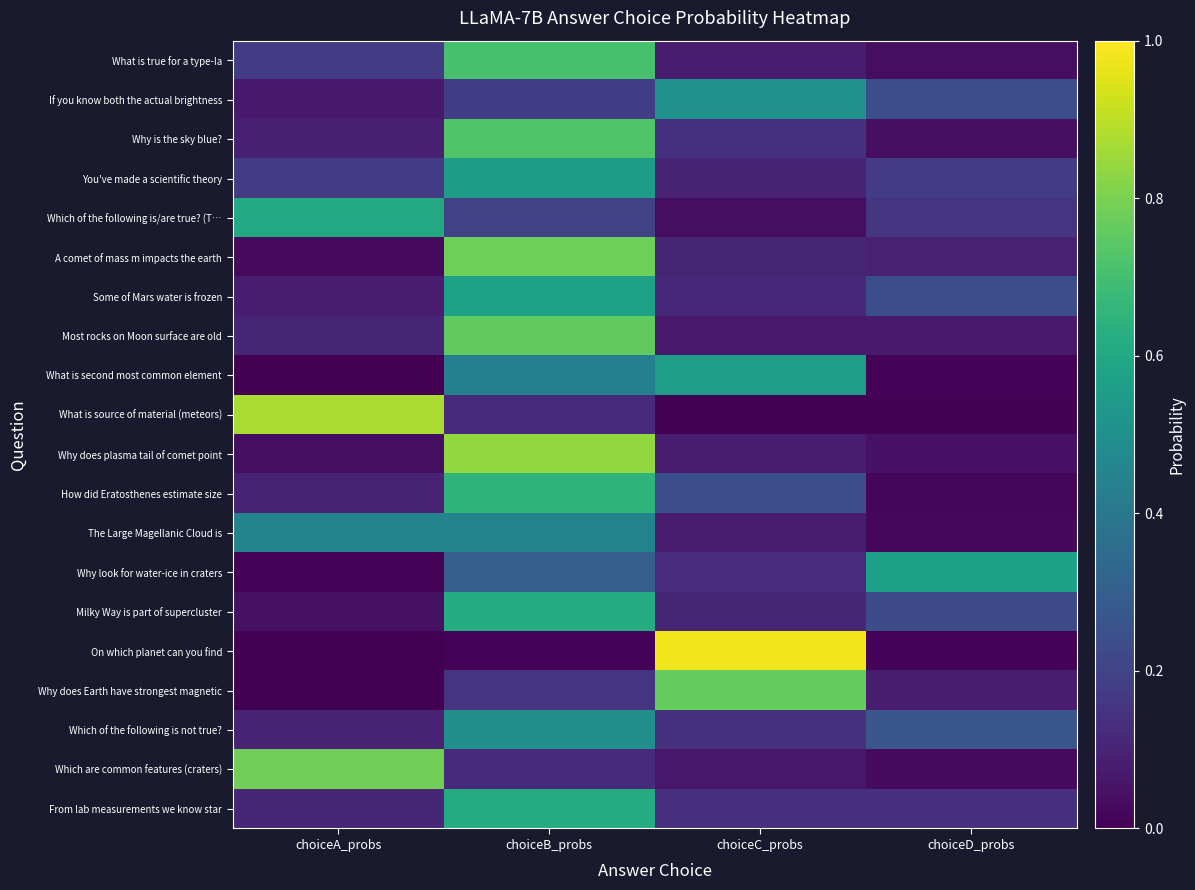

What is the spread (max minus min) of values at choiceD_probs?

0.6